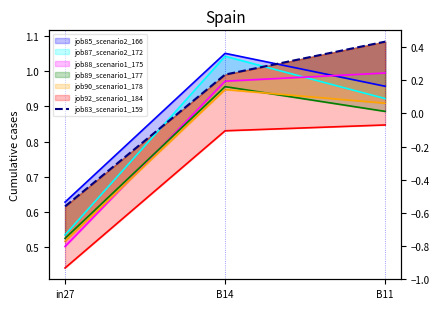

What is the maximum value shown in the chart?

1.1